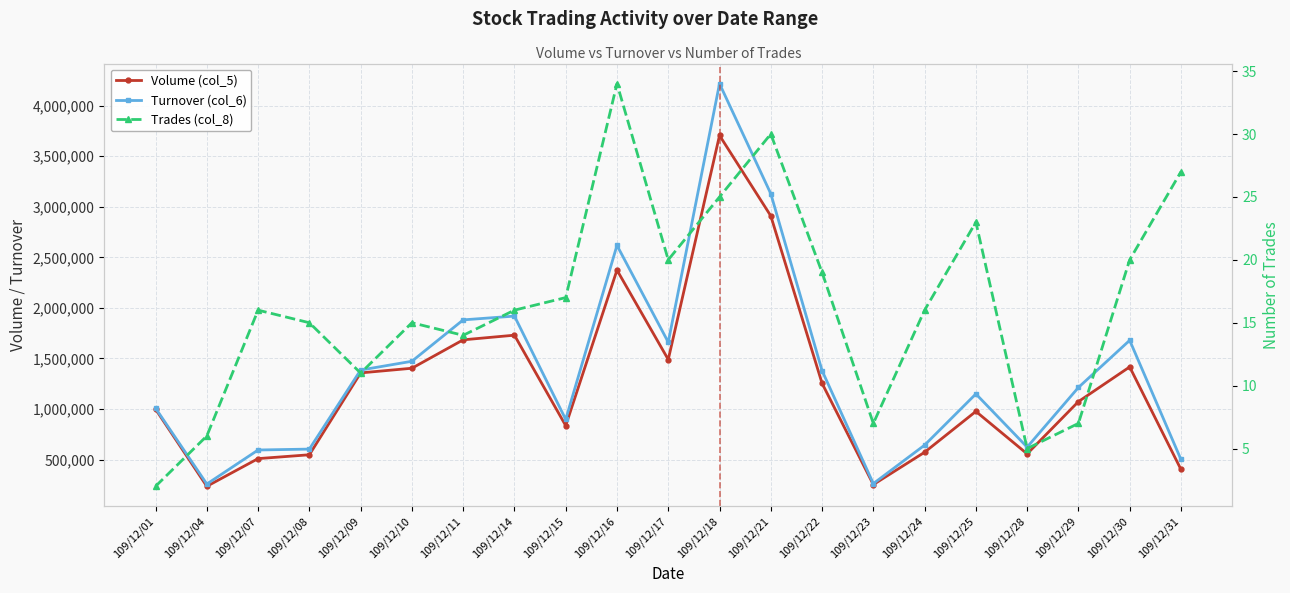

What is the value of the Volume (col_5) point at the 3rd from the left?

509000